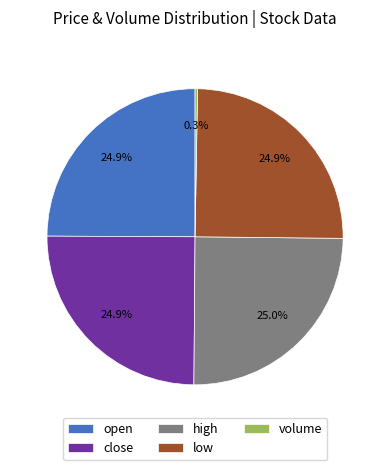

What percentage is NOT represented by high?

75.0%